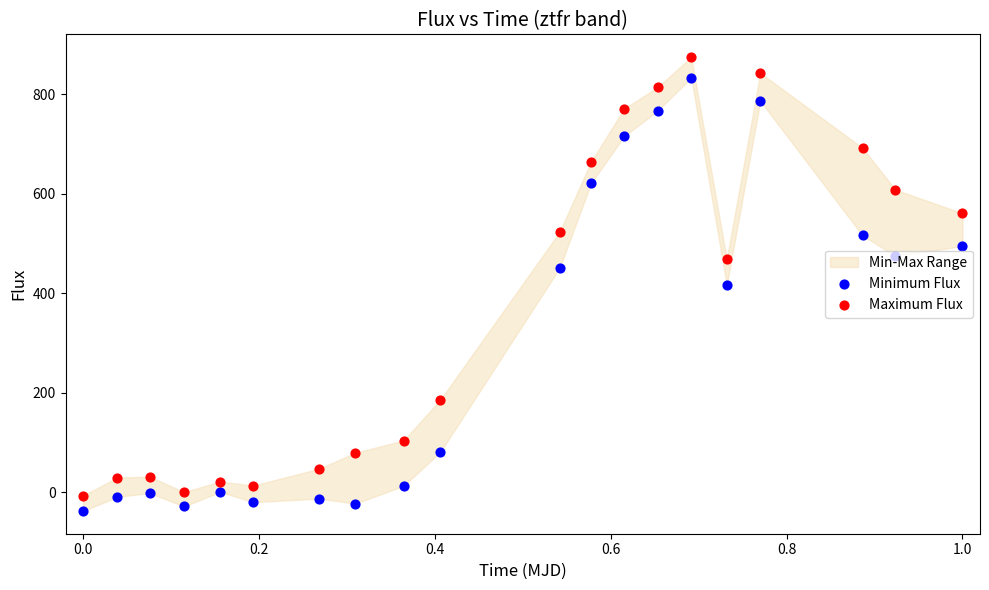

Which series has the largest total across all categories?

Maximum Flux